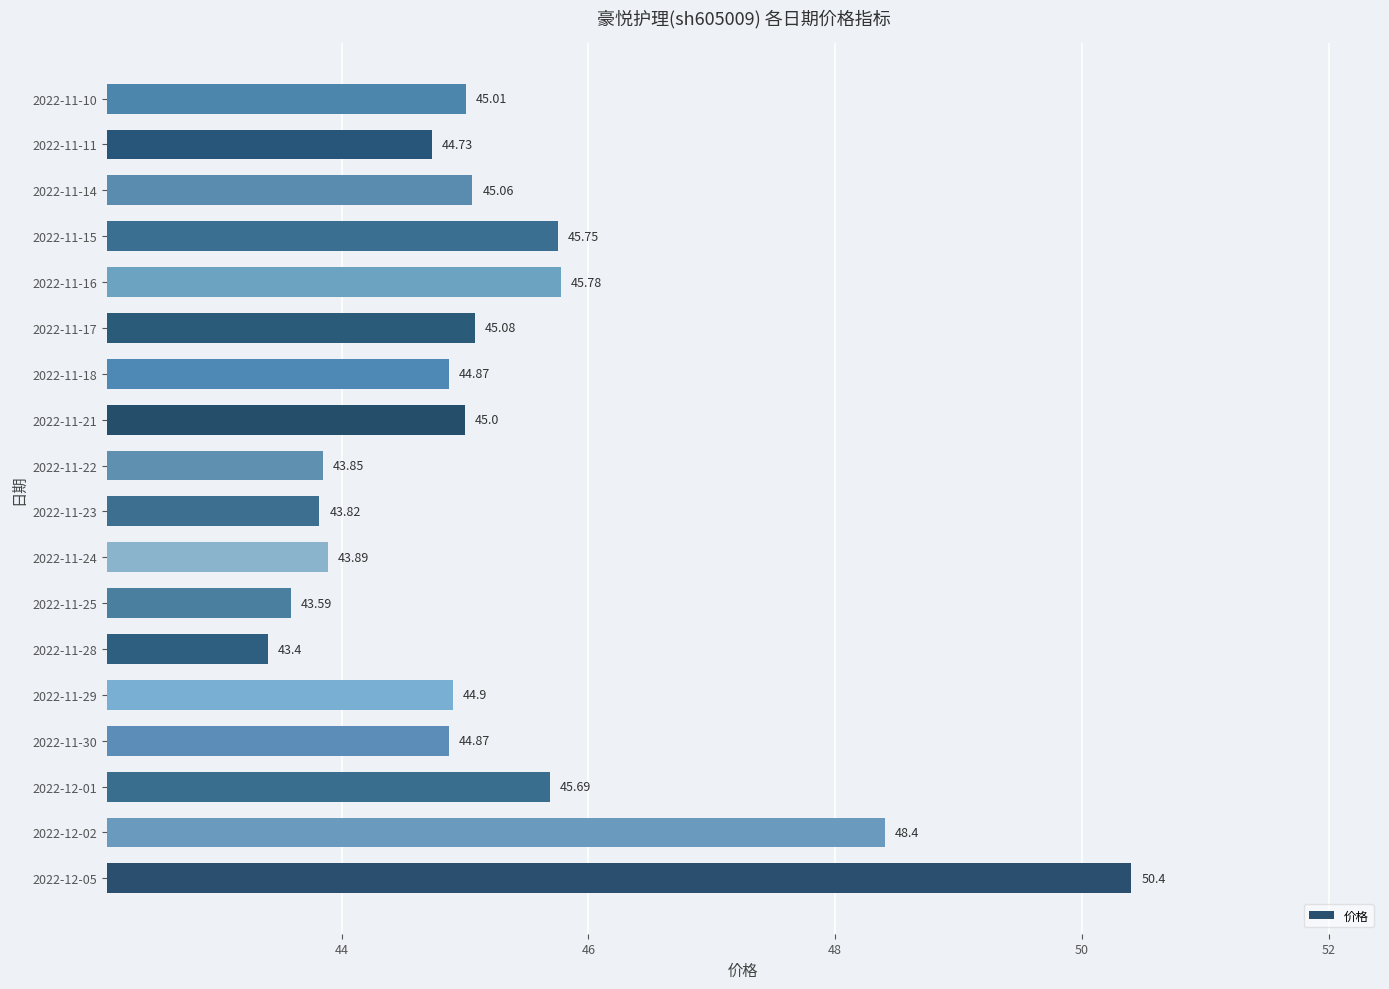

At which label is the value closest to 46?

2022-11-16